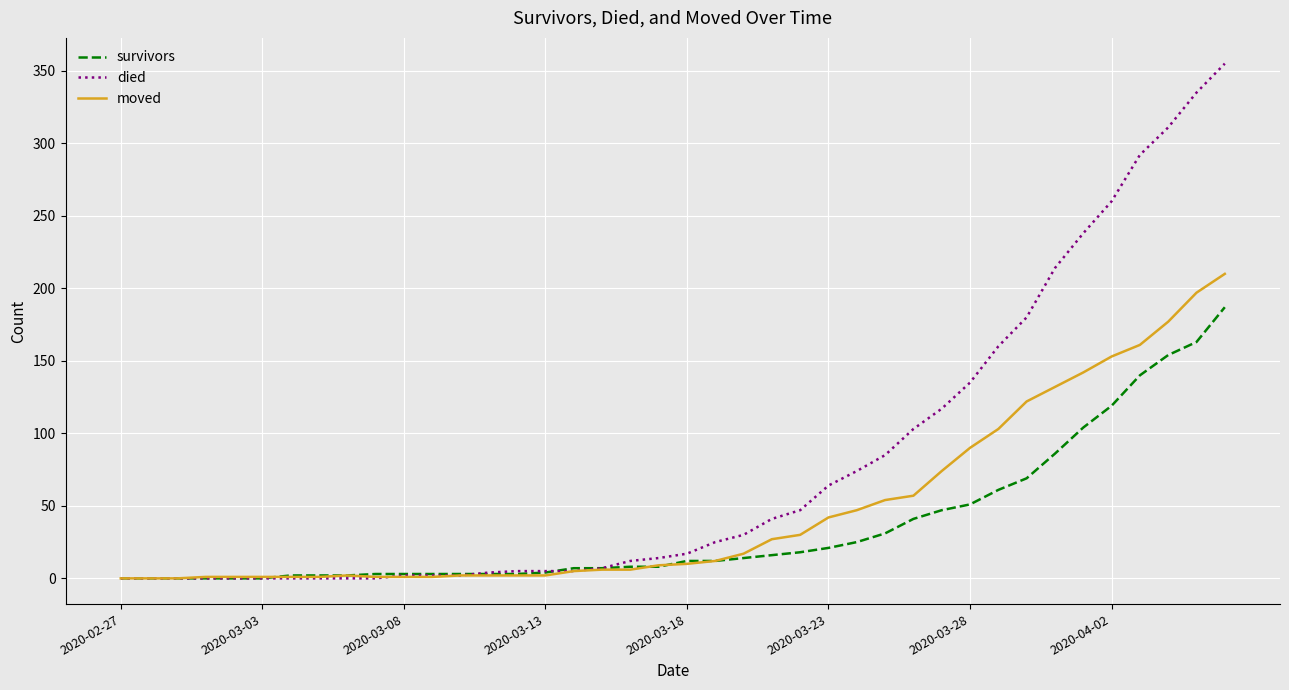

What is the maximum value for moved?

210